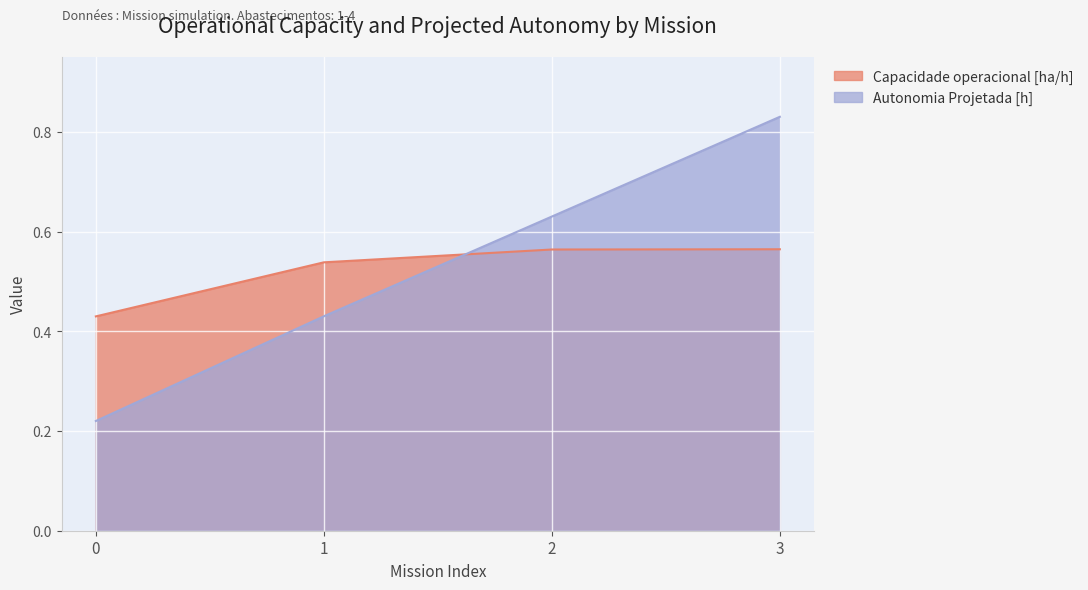

At how many categories does at least one series exceed 0?

4